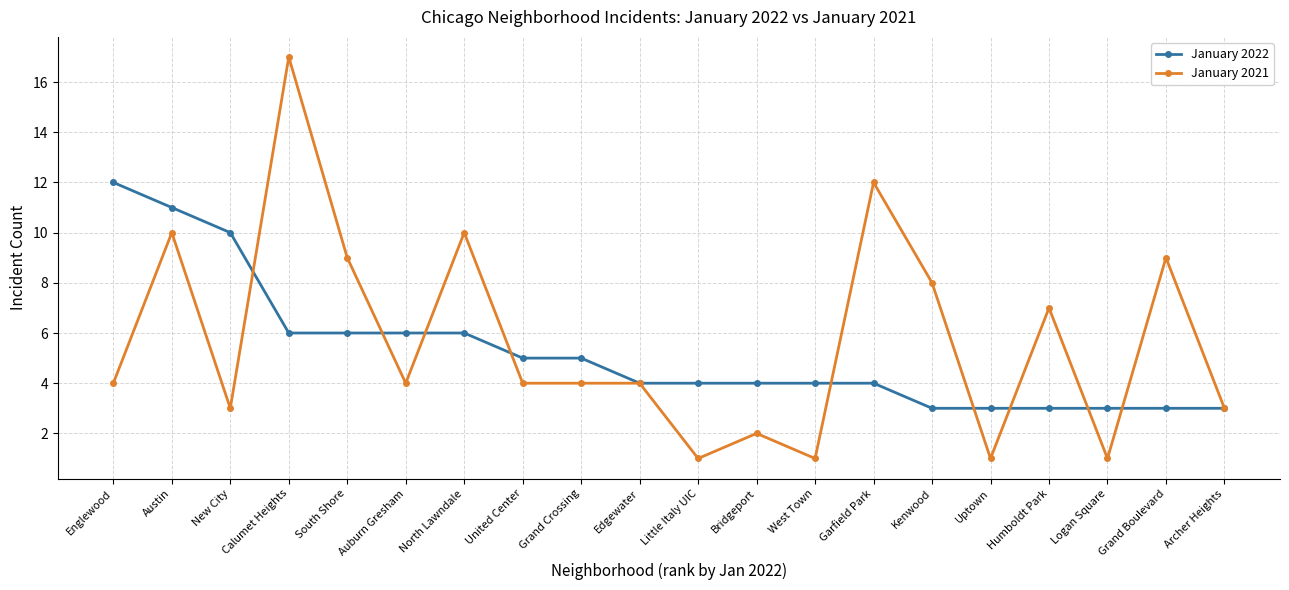

At which category does January 2021 reach its first local peak?

Austin